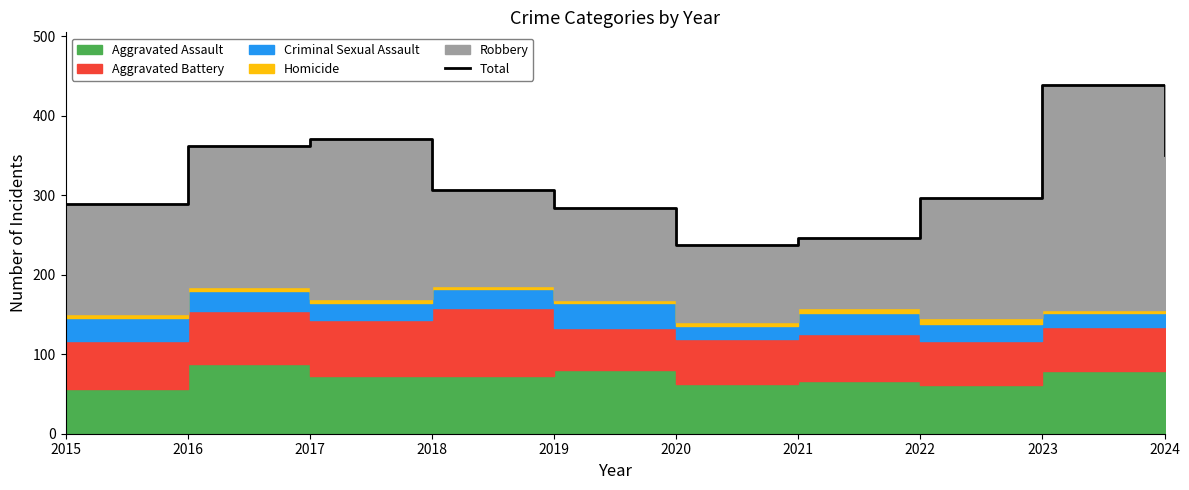

What is the minimum value shown in the chart?

237